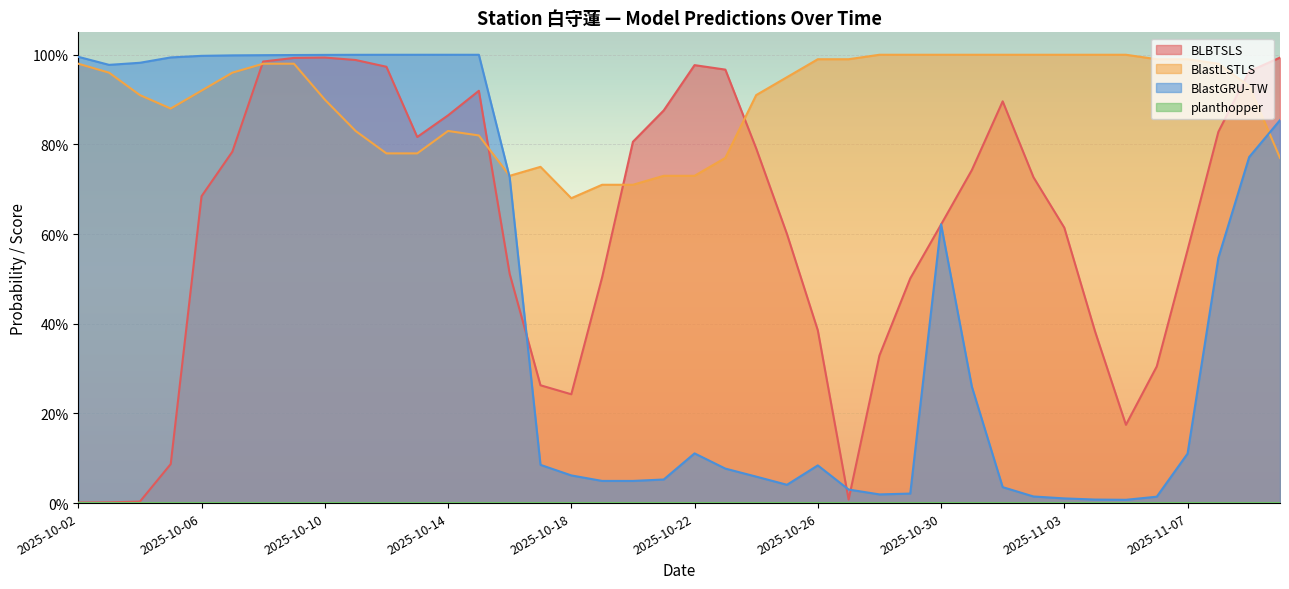

How many intersections are there between BlastLSTLS and BLBTSLS?

5